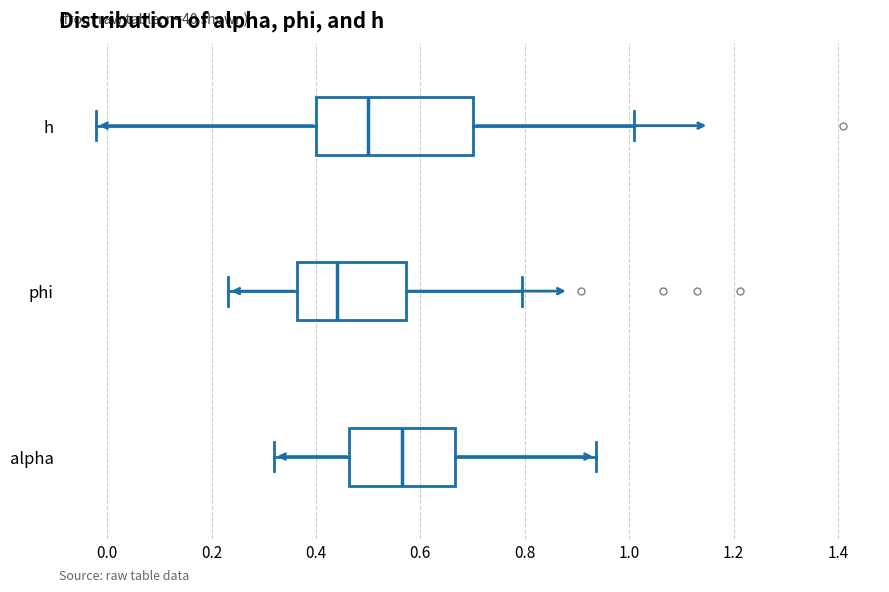

Comparing the boxes themselves (not the whiskers), which one is the widest?

h